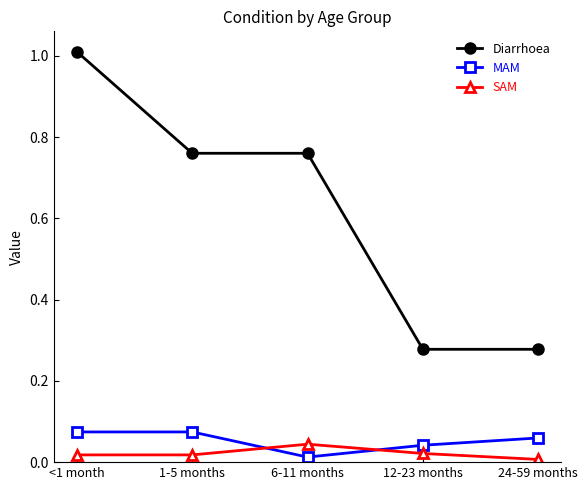

How many interior local valleys does the MAM series have?

1